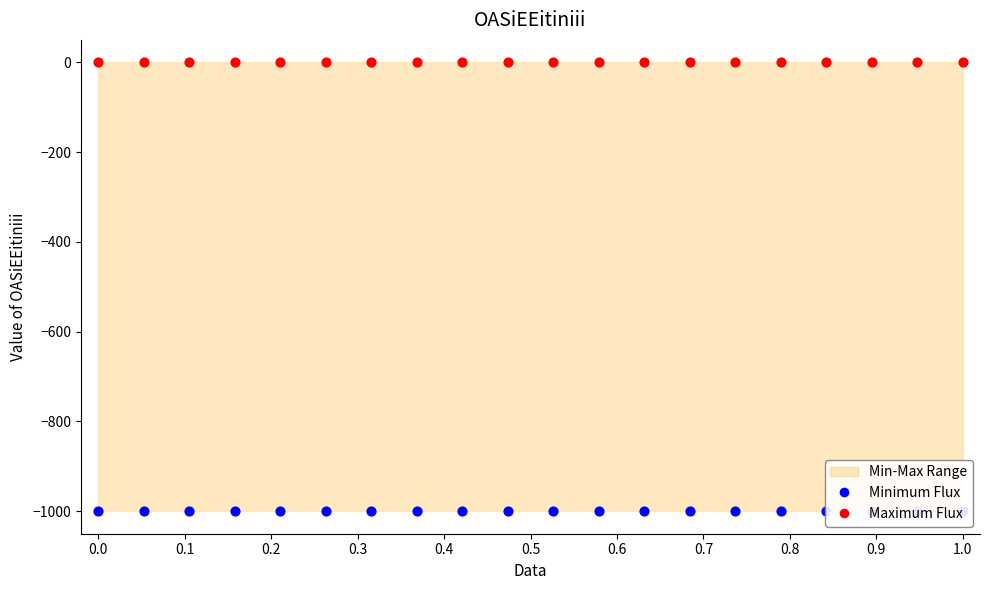

What is the total value across all series at 1.0?

-1000